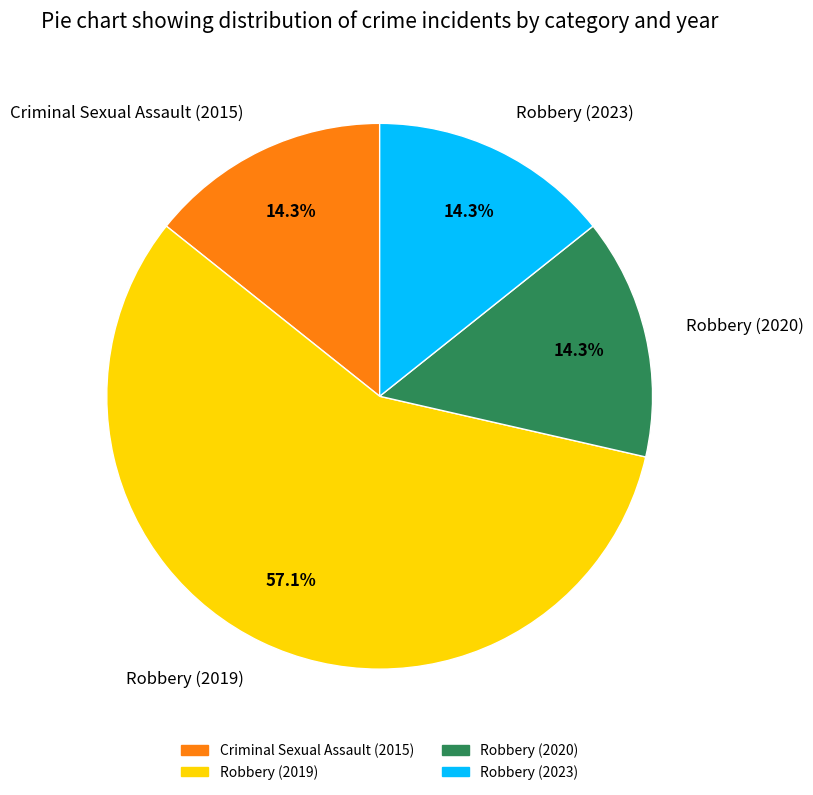

Approximately how many times larger is the value at Criminal Sexual Assault (2015) compared to Robbery (2020)?

1.0